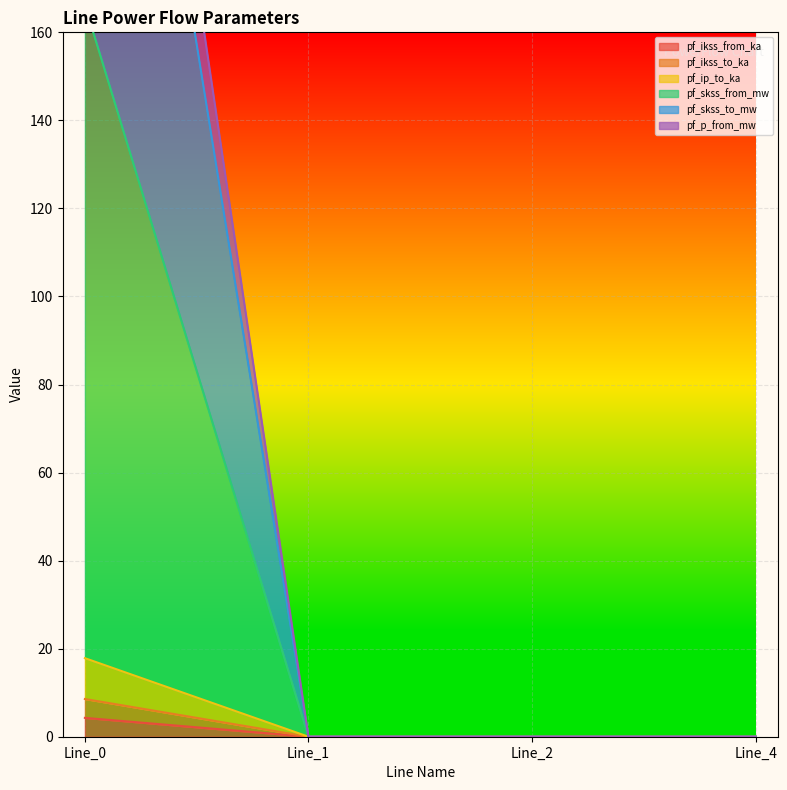

True or false: pf_skss_from_mw and pf_ip_to_ka intersect in this chart.

False